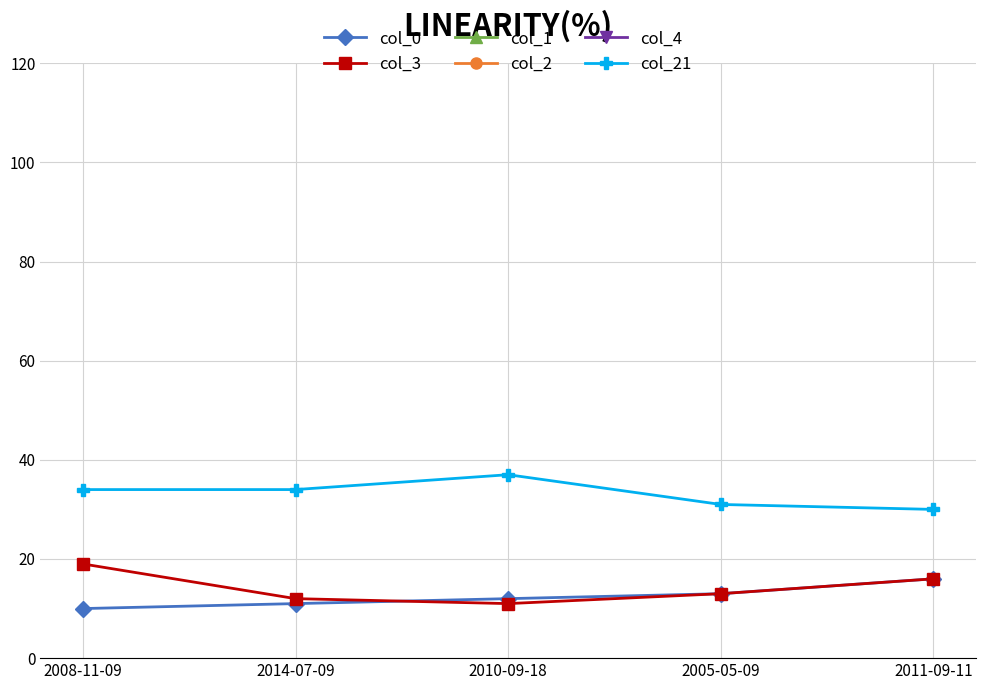

Which series ends up on top after the final intersection of col_3 and col_0?

col_0